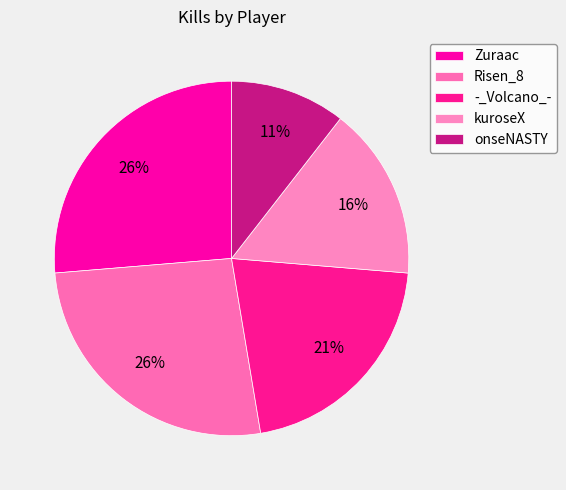

Does kuroseX represent more than half of the total?

No